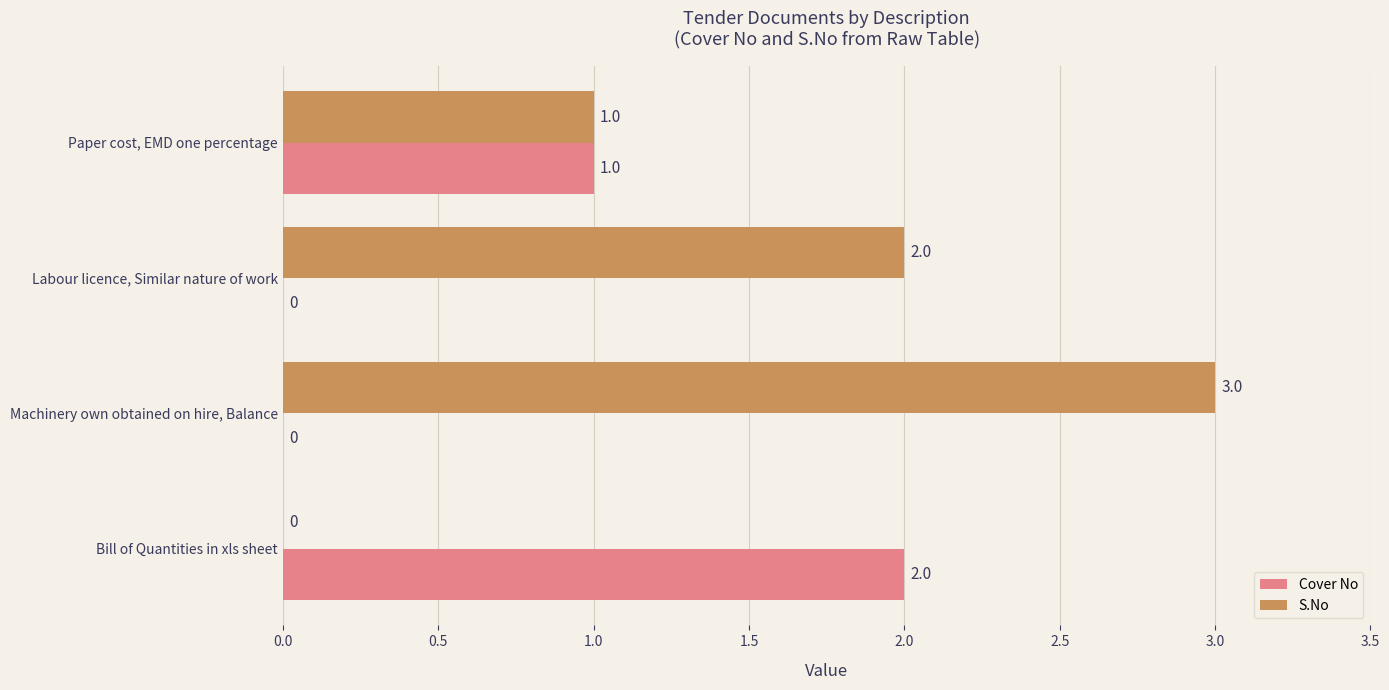

Where is S.No nearest to the value 1?

Paper cost, EMD one percentage